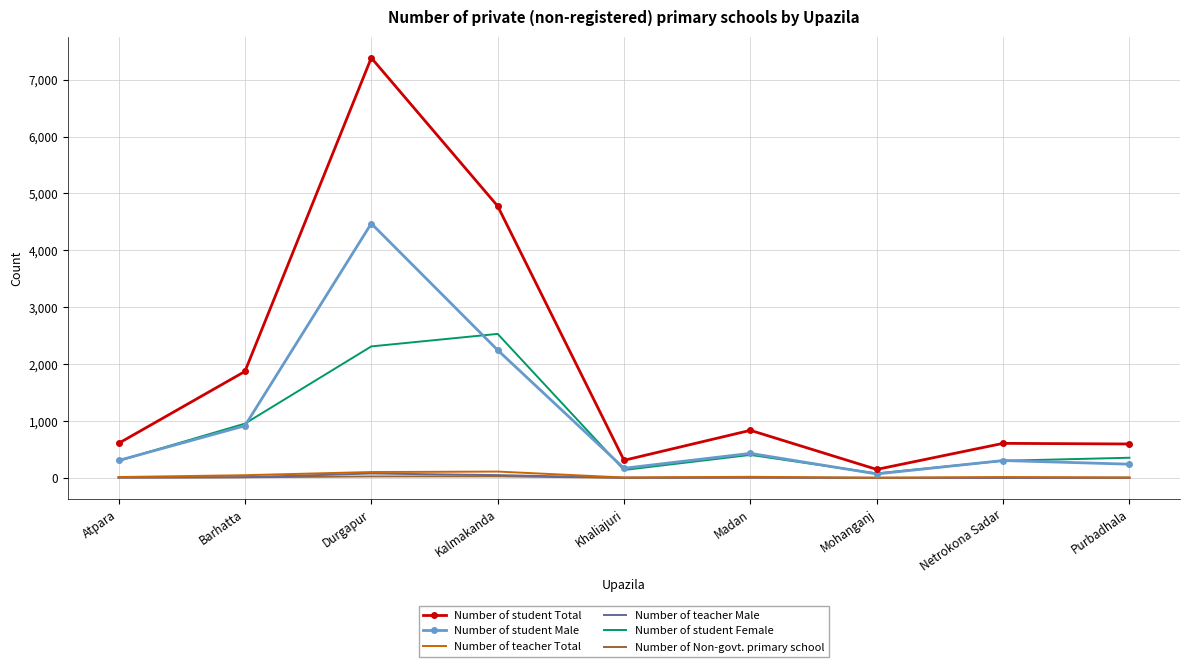

What is the sum of all Number of student Male values?

9163